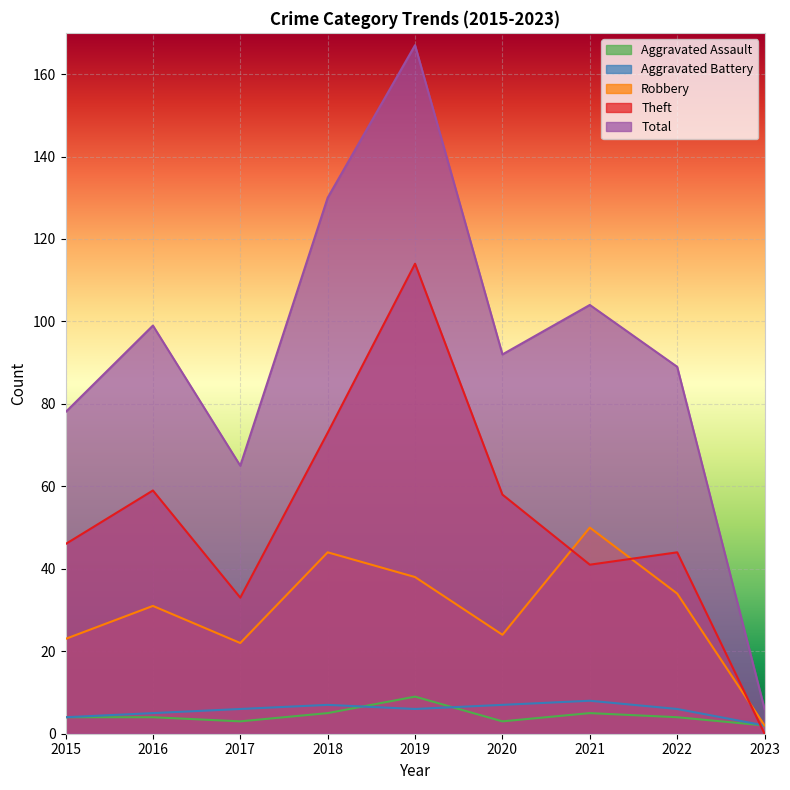

Where is Aggravated Battery nearest to the value 5?

2016